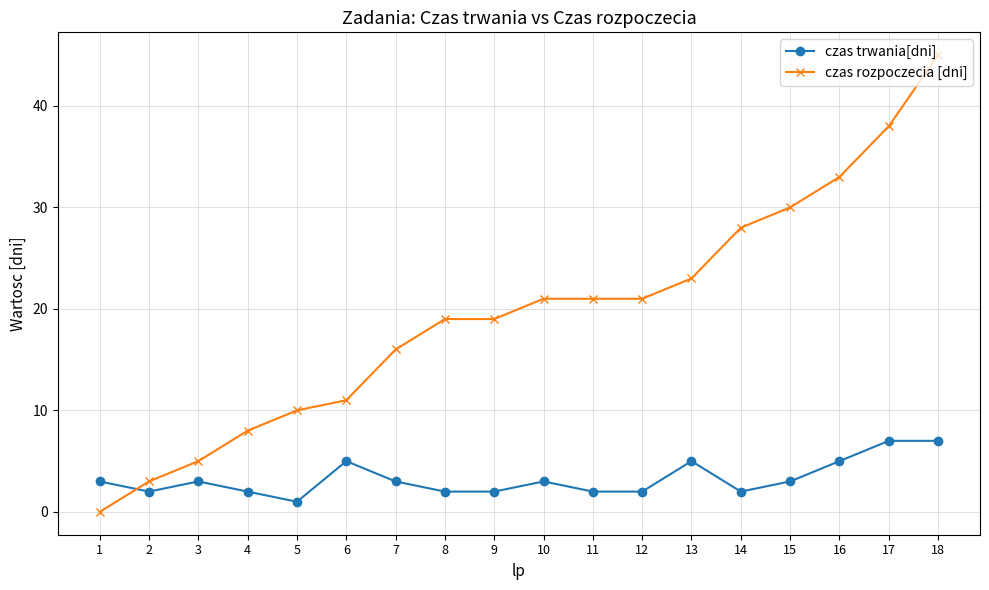

Reading right to left, list all the values displayed in this chart.

czas trwania[dni]: 7	7	5	3	2	5	2	2	3	2	2	3	5	1	2	3	2	3
czas rozpoczecia [dni]: 45	38	33	30	28	23	21	21	21	19	19	16	11	10	8	5	3	0